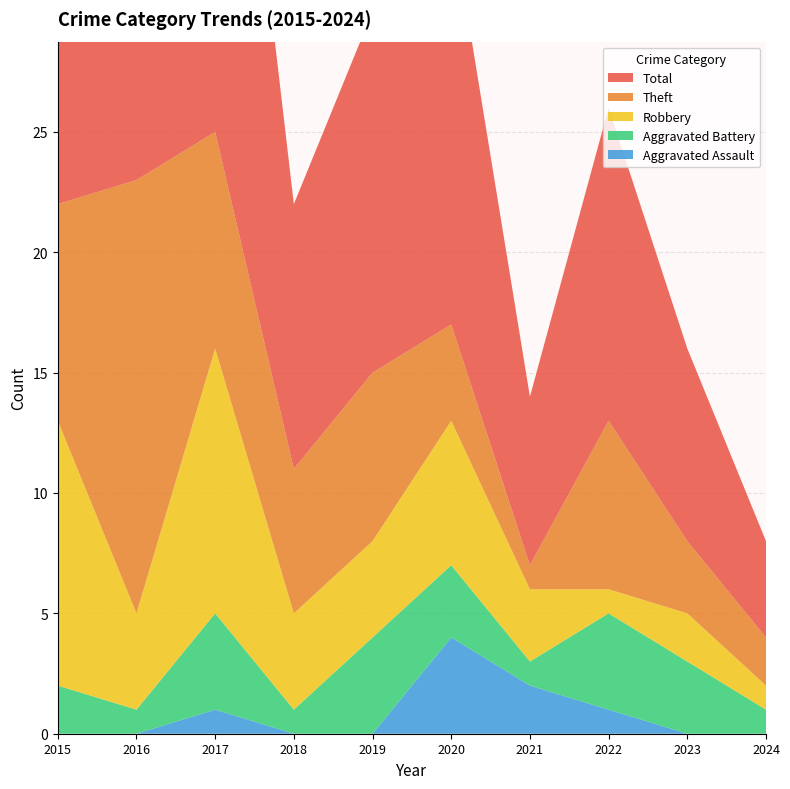

Reading right to left, list all the values displayed in this chart.

Aggravated Assault: 2024=0	2023=0	2022=1	2021=2	2020=4	2019=0	2018=0	2017=1	2016=0	2015=0
Aggravated Battery: 2024=1	2023=3	2022=4	2021=1	2020=3	2019=4	2018=1	2017=4	2016=1	2015=2
Robbery: 2024=1	2023=2	2022=1	2021=3	2020=6	2019=4	2018=4	2017=11	2016=4	2015=11
Theft: 2024=2	2023=3	2022=7	2021=1	2020=4	2019=7	2018=6	2017=9	2016=18	2015=9
Total: 2024=4	2023=8	2022=13	2021=7	2020=17	2019=15	2018=11	2017=25	2016=23	2015=23